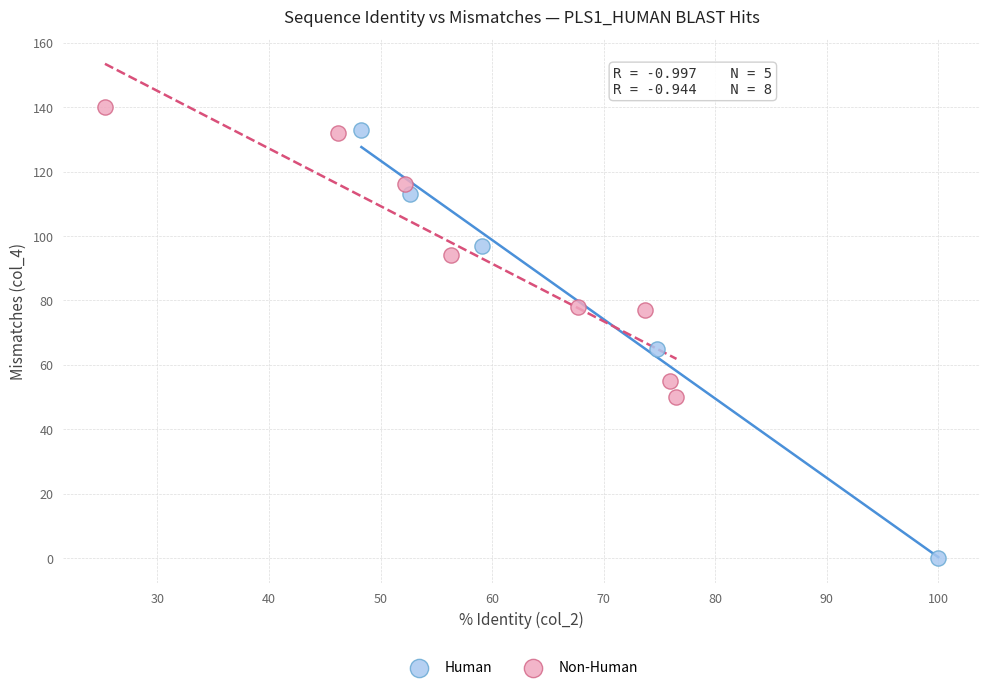

Which series reaches the maximum Y coordinate?

Non-Human